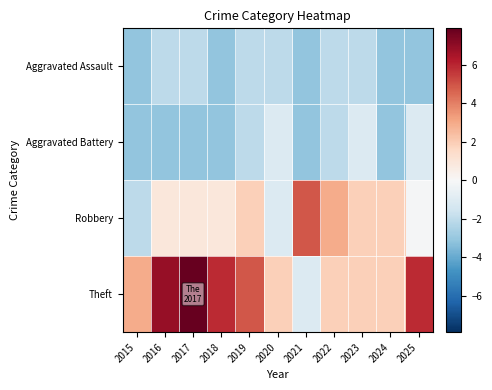

What is the greatest value displayed?

7.9